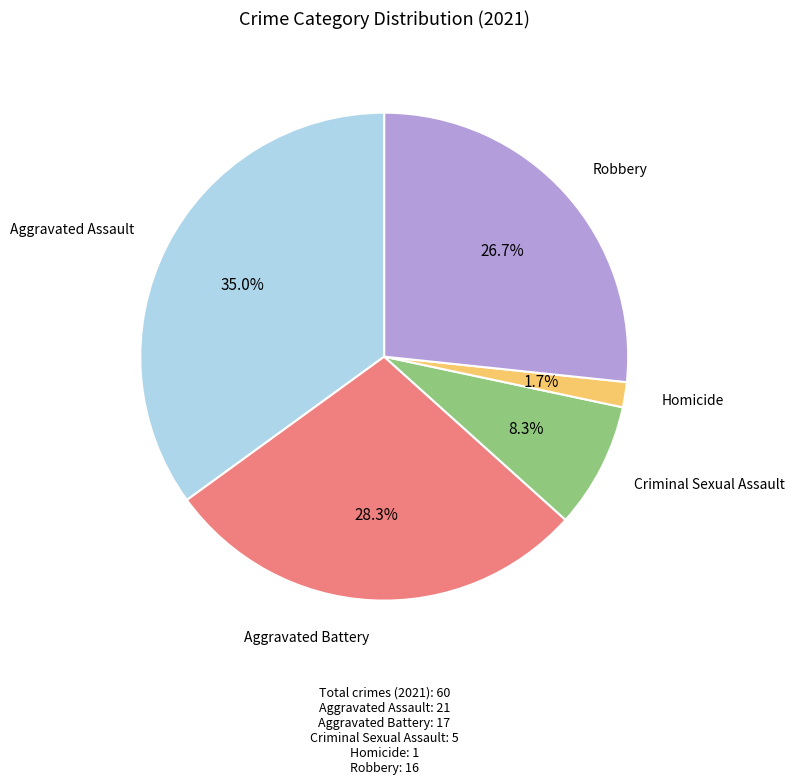

Is there a majority slice in this chart?

No